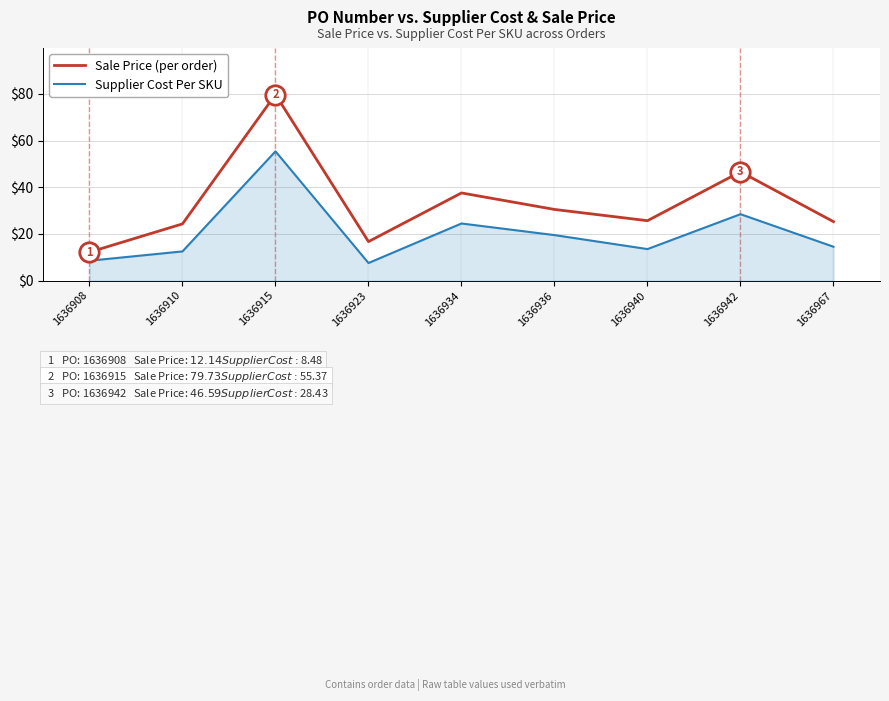

What value does the Supplier Cost Per SKU series have at 1636923?

7.5